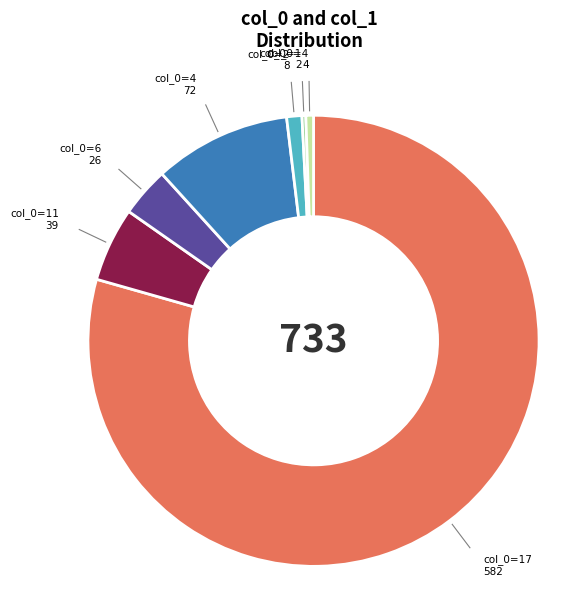

Is there a majority slice in this chart?

Yes